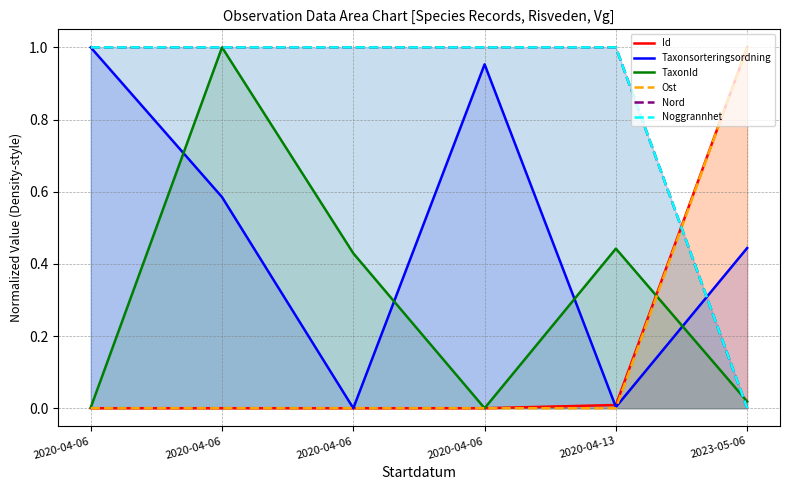

True or false: Id and Noggrannhet intersect in this chart.

True